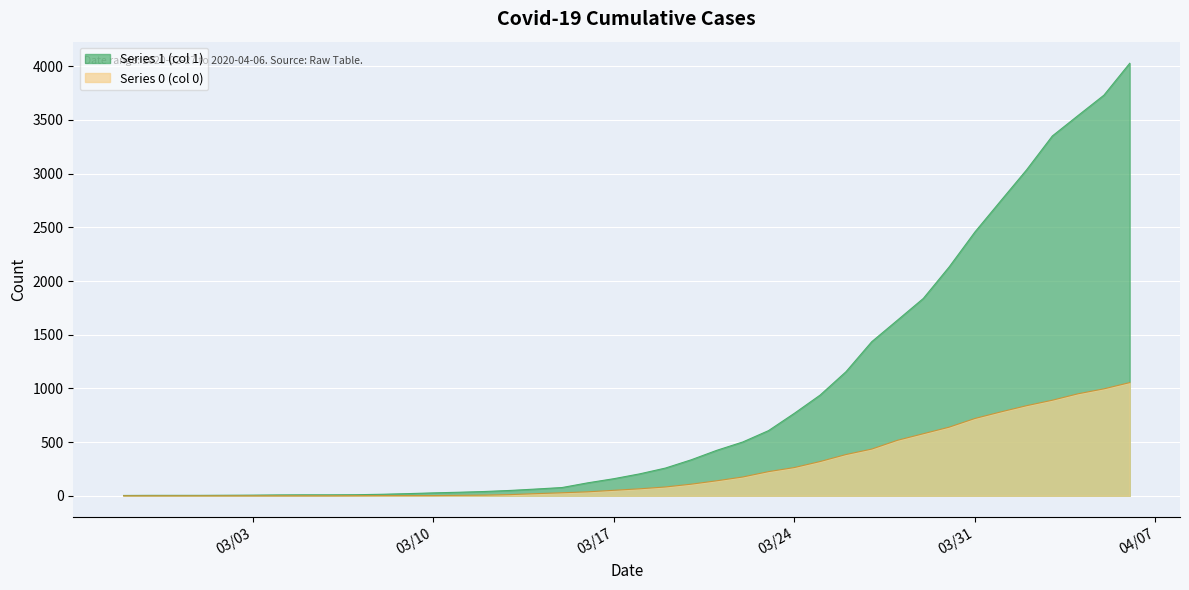

Which category has the highest value across all series?

2020-04-06